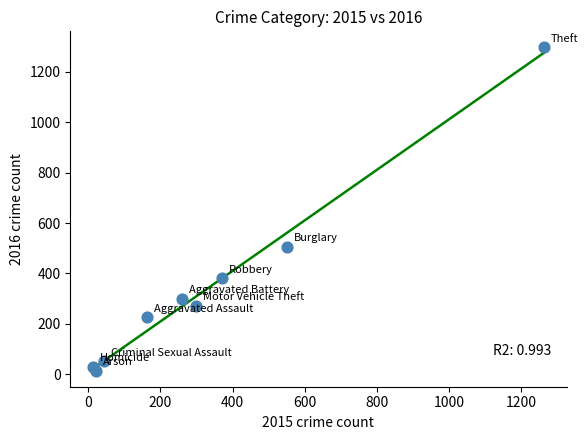

What Y value in the scatter plot is closest to 655?

505